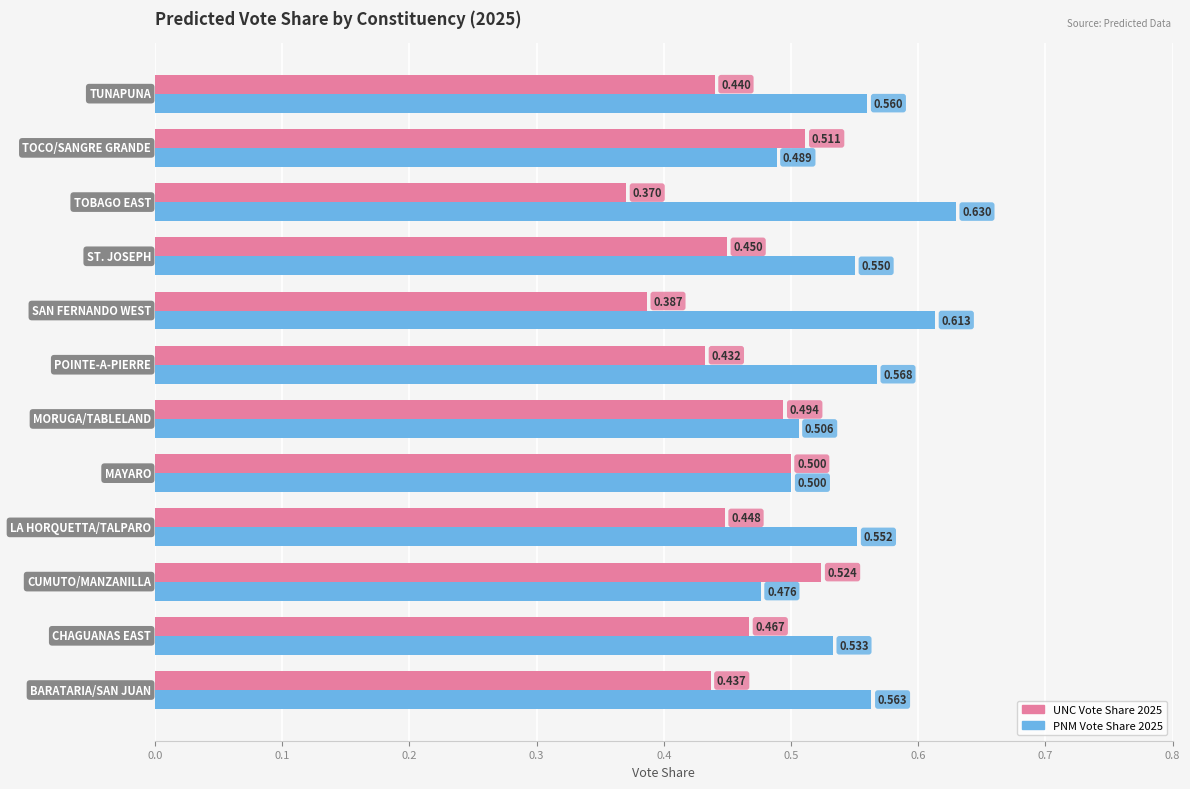

How many data points does each series have?

12